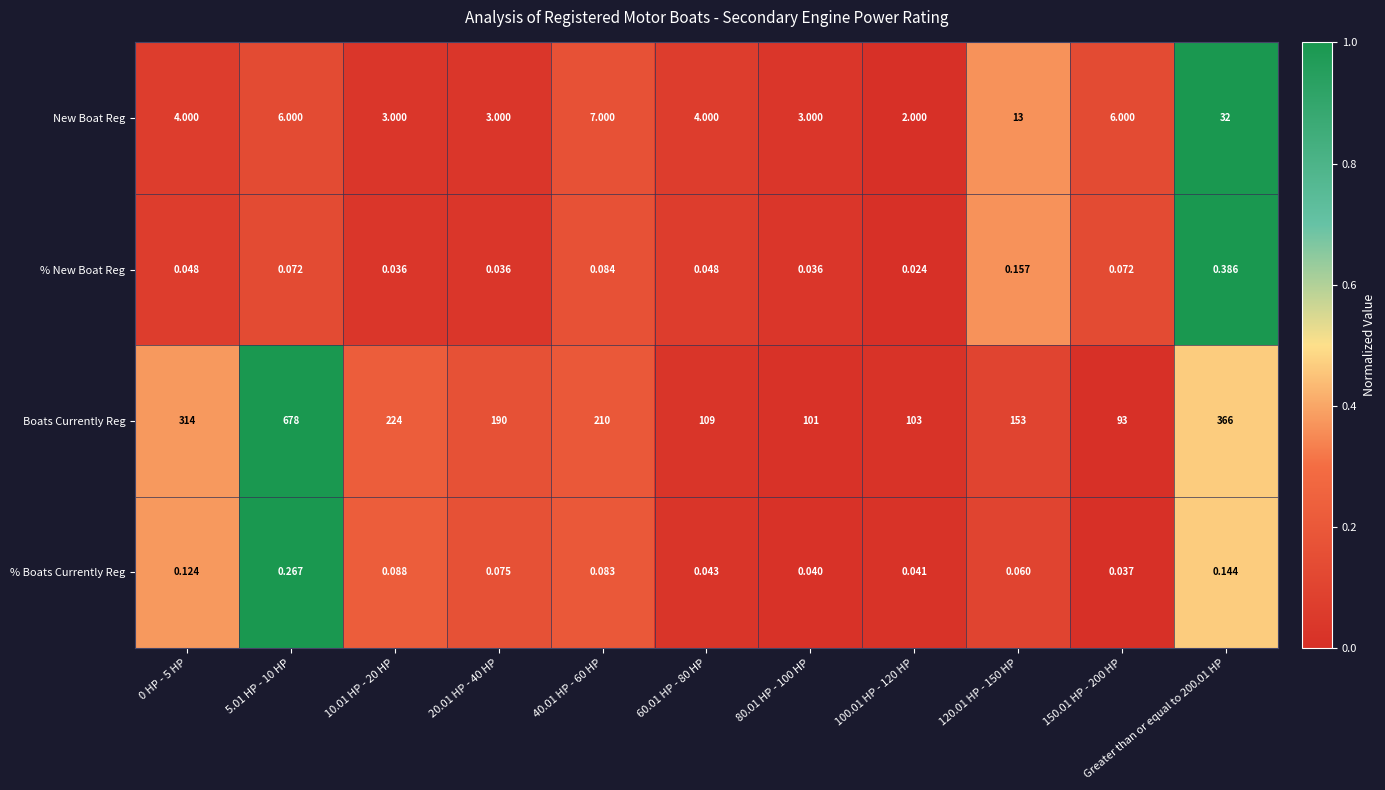

Rank the series at 120.01 HP - 150 HP from highest to lowest value.

Boats Currently Reg, New Boat Reg, % New Boat Reg, % Boats Currently Reg